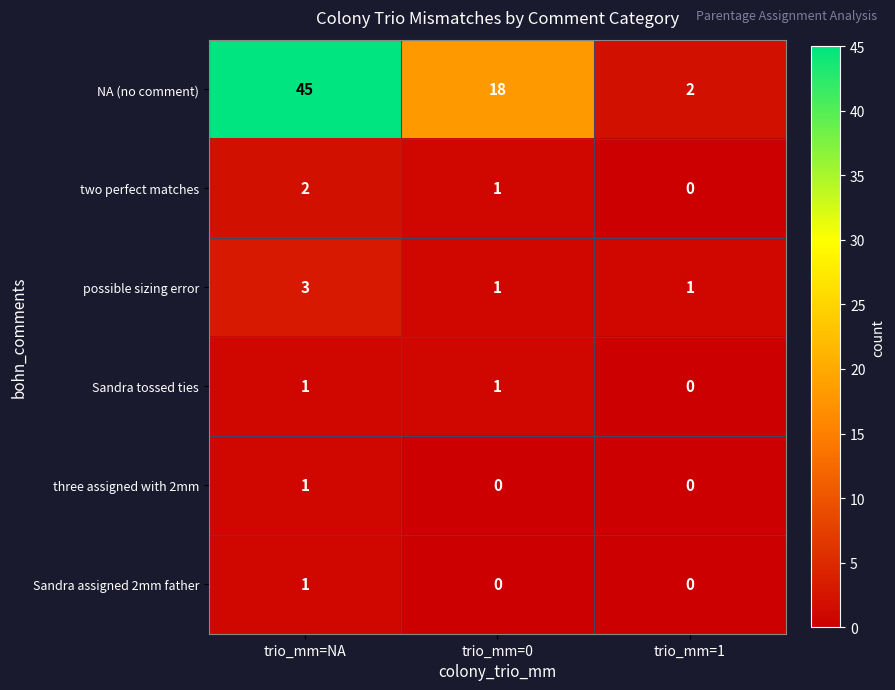

At which category is the sum across all series the highest?

trio_mm=NA